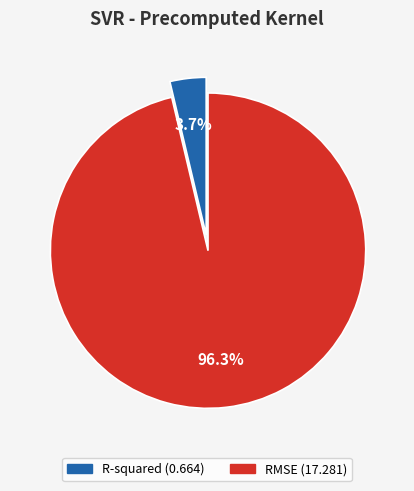

Which has a higher value, R-squared or RMSE?

RMSE